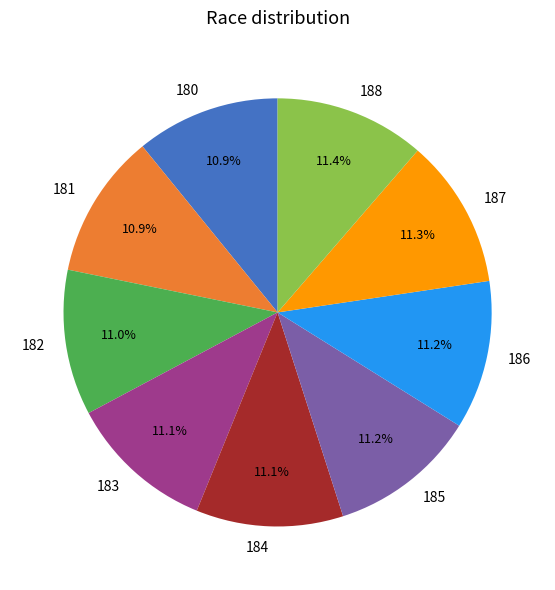

What is the ratio of the value at 186 to the value at 188?

1.0